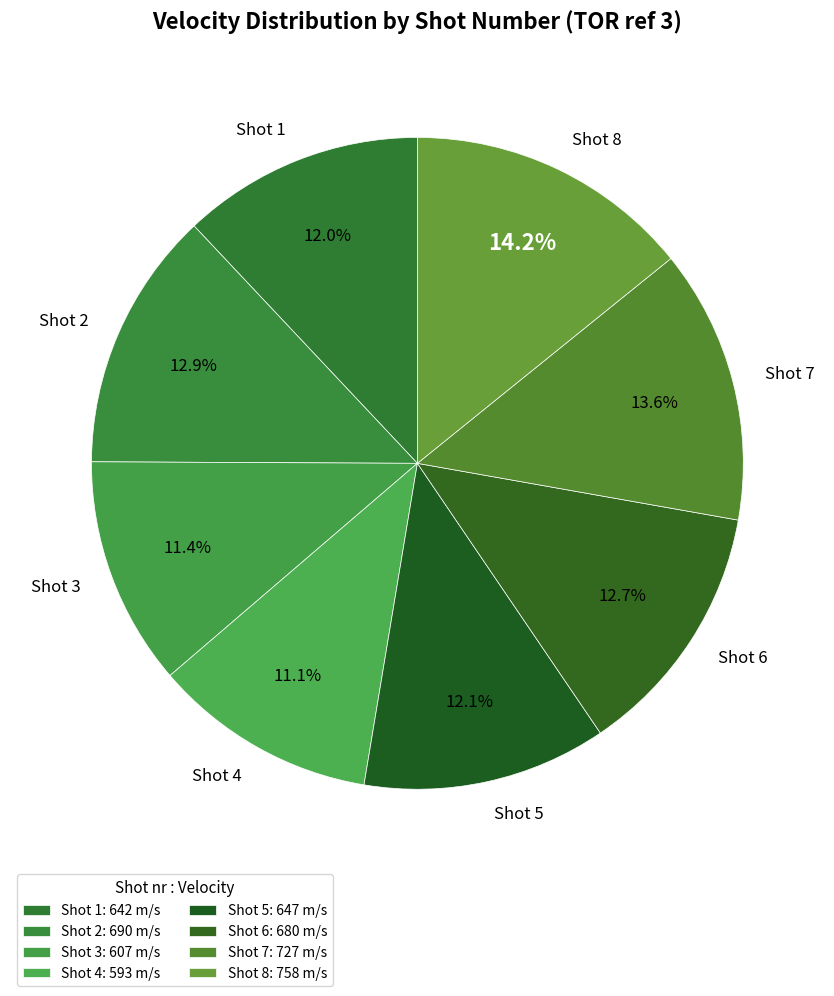

Do Shot 8 and Shot 3 together represent more than half of the pie?

No